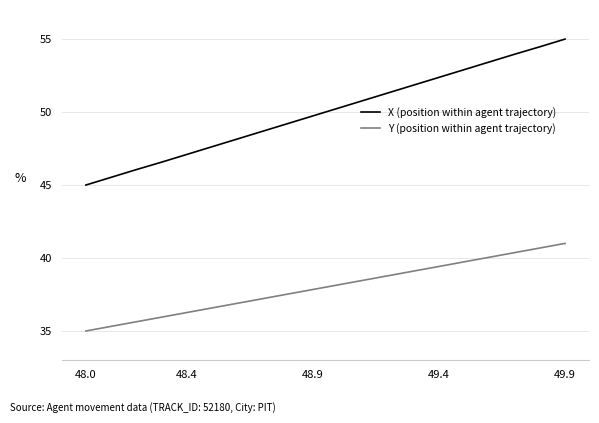

Which series has the widest spread of values?

X (position within agent trajectory)